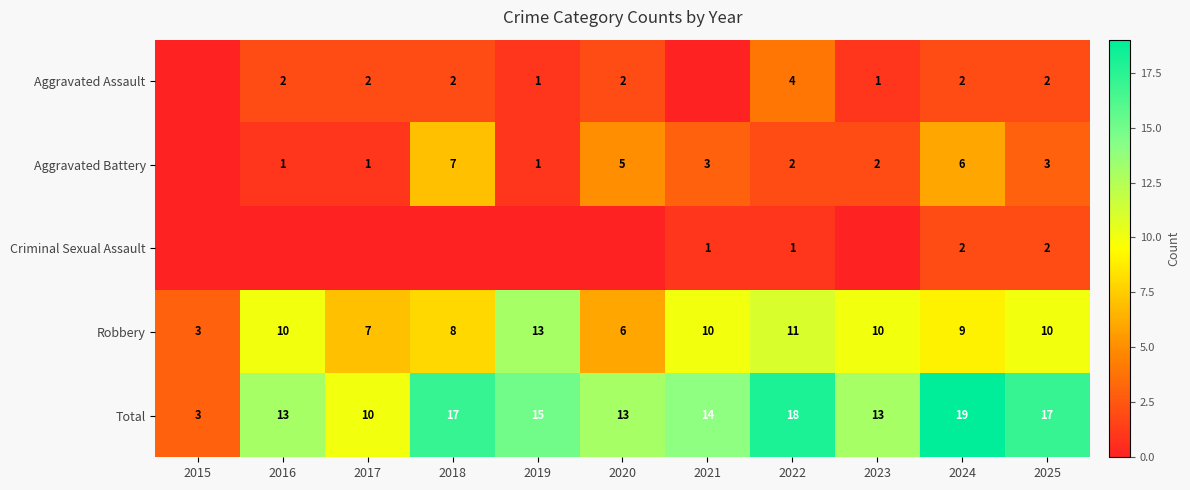

What is the difference between the second highest and second lowest values in the Total series?

8